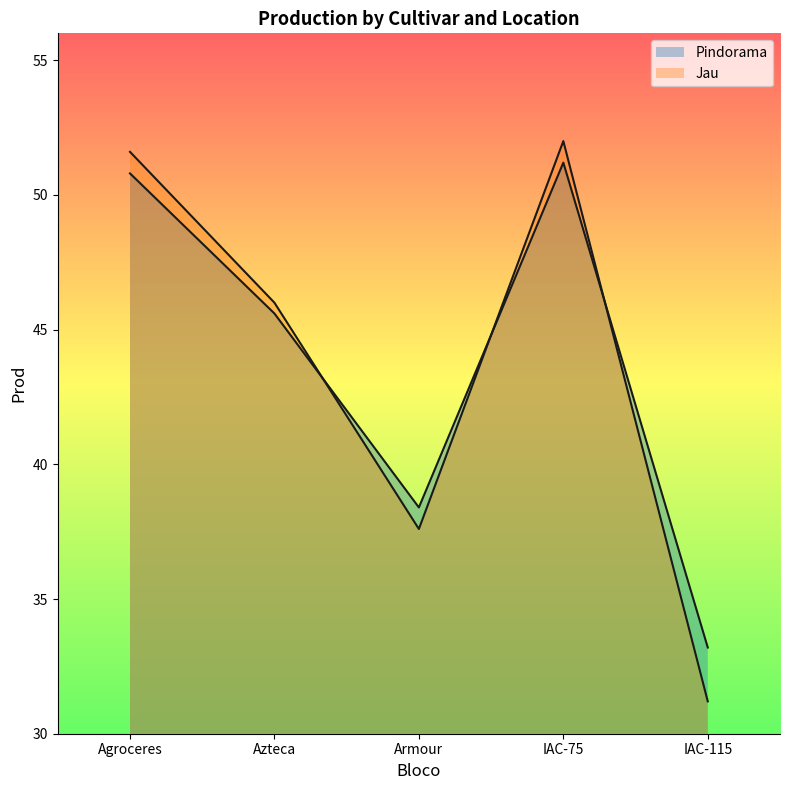

The Jau series shows 37.6 at Armour. True or false?

True